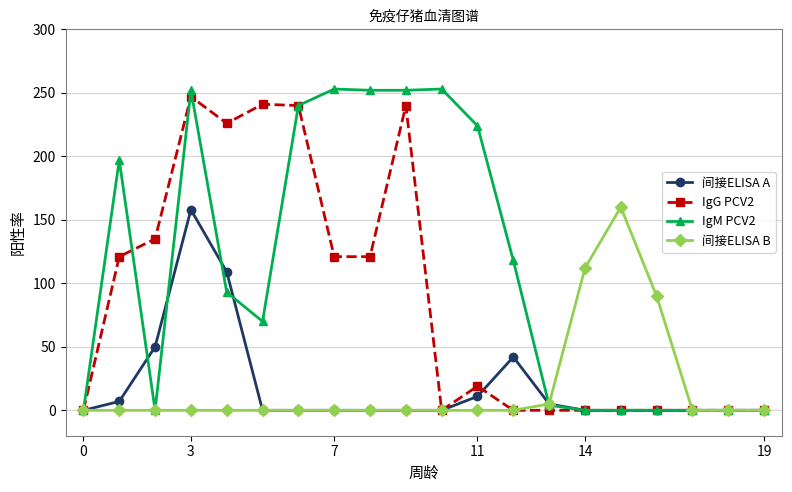

How many distinct data groups are displayed?

4